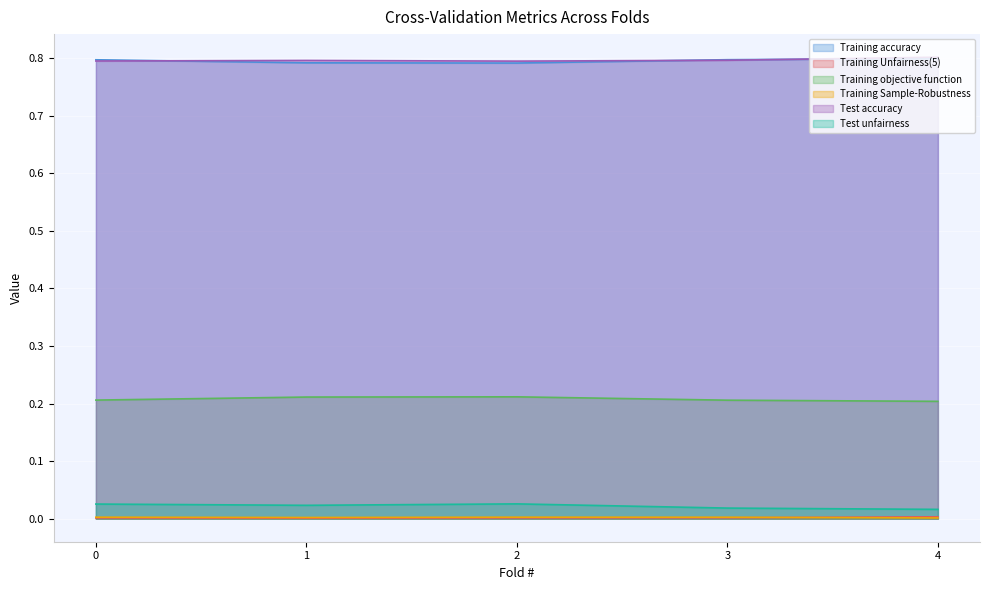

At which label is Test accuracy closest to 0?

2